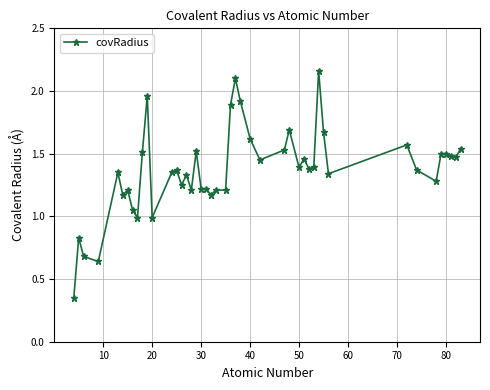

What is the difference between the maximum and minimum values?

1.8